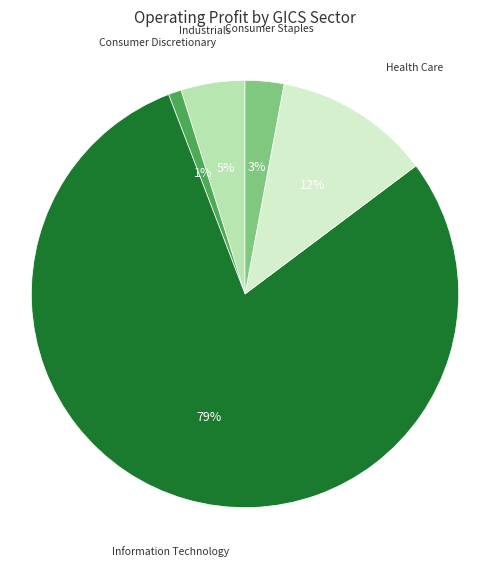

Count the number of slices in the pie.

5